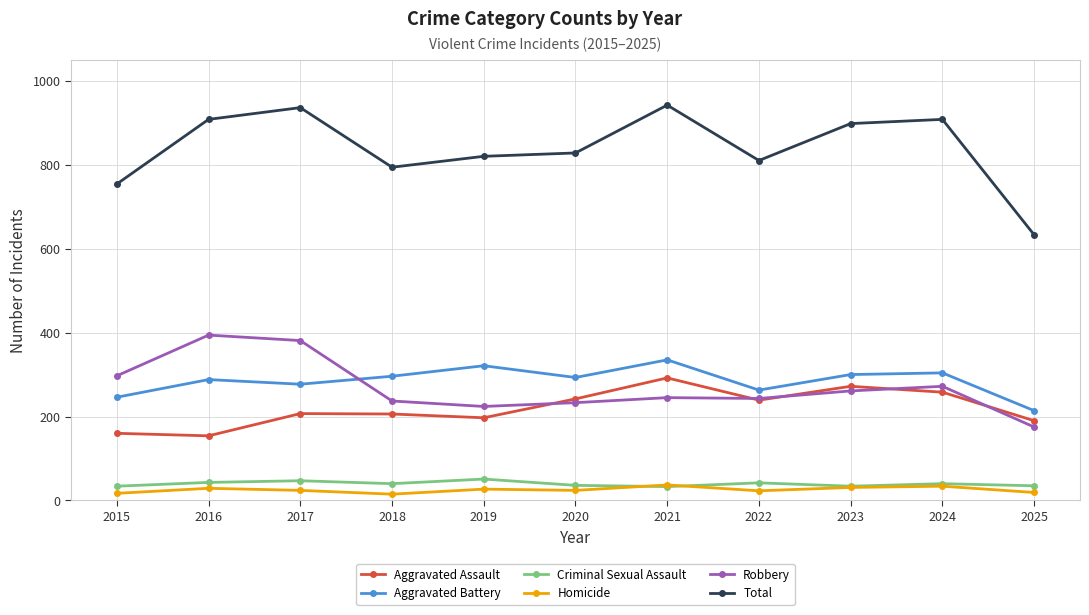

How many distinct data groups are displayed?

6